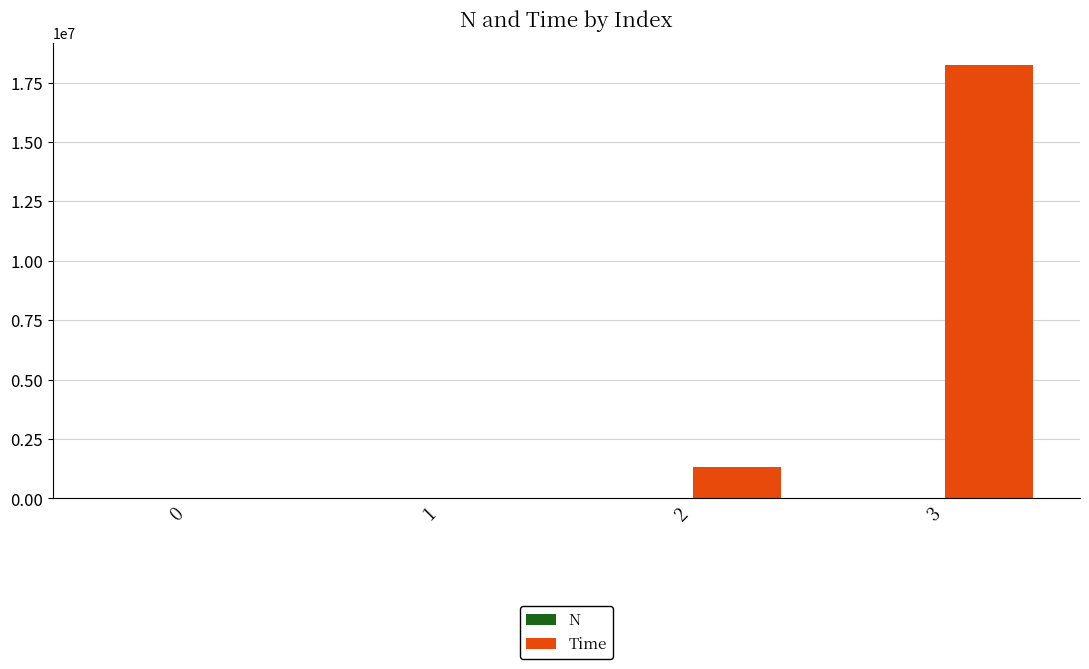

Which series has the largest total across all categories?

Time